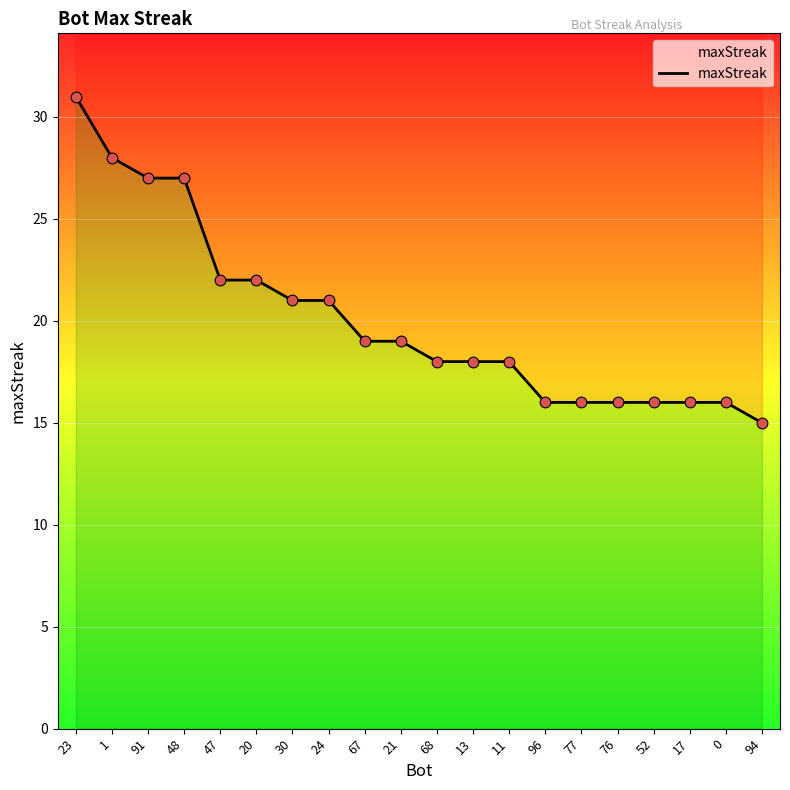

What is the change in value from 24 to 0?

-5